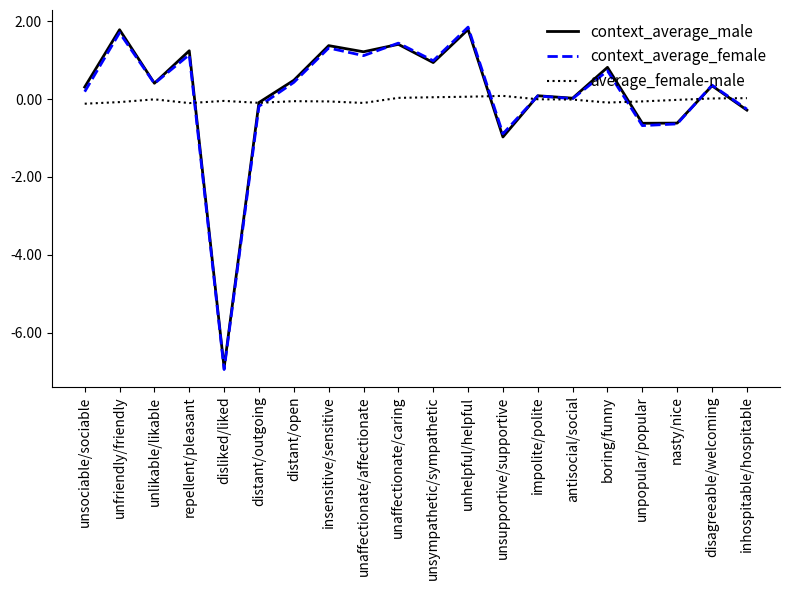

Is the value of average_female-male at disliked/liked greater than the value of context_average_male at unaffectionate/caring?

No